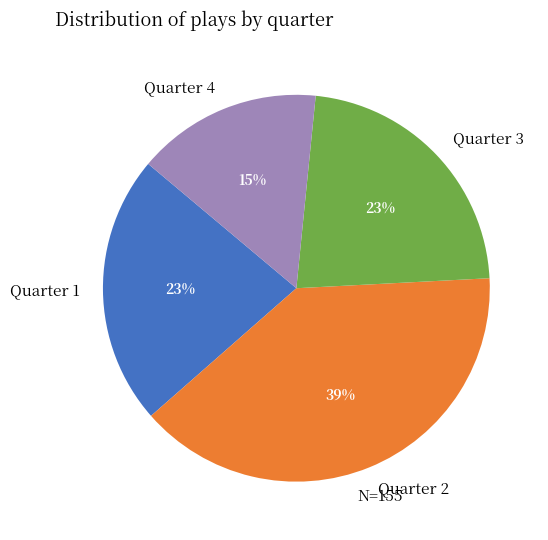

True or false: Quarter 2 accounts for 50% of the total.

False